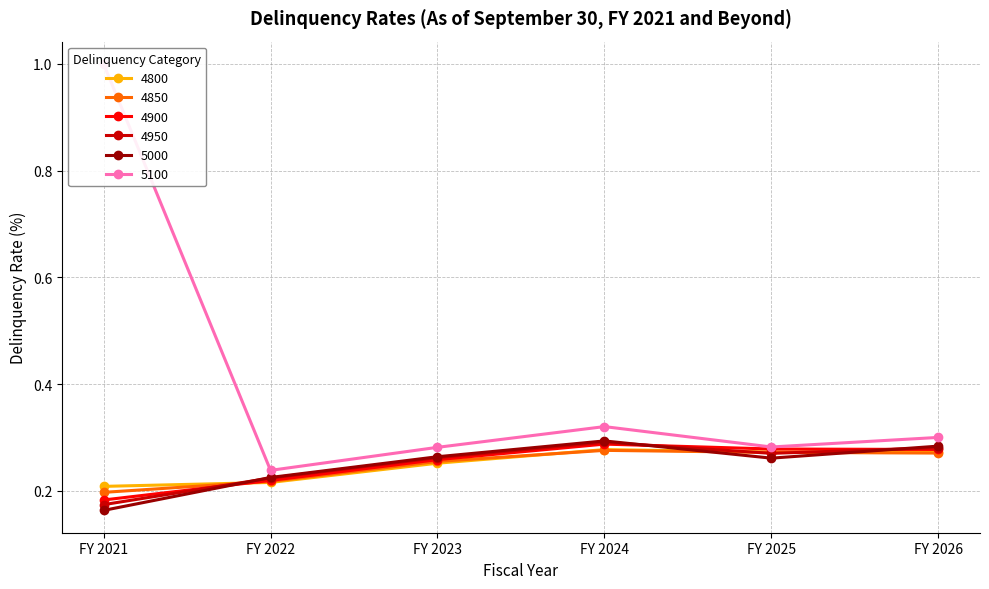

True or false: 4900 has more than 2 points higher than both neighbors.

False